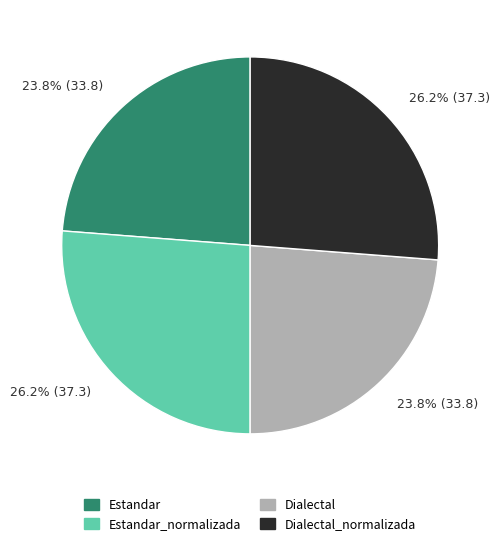

Is there a majority slice in this chart?

No